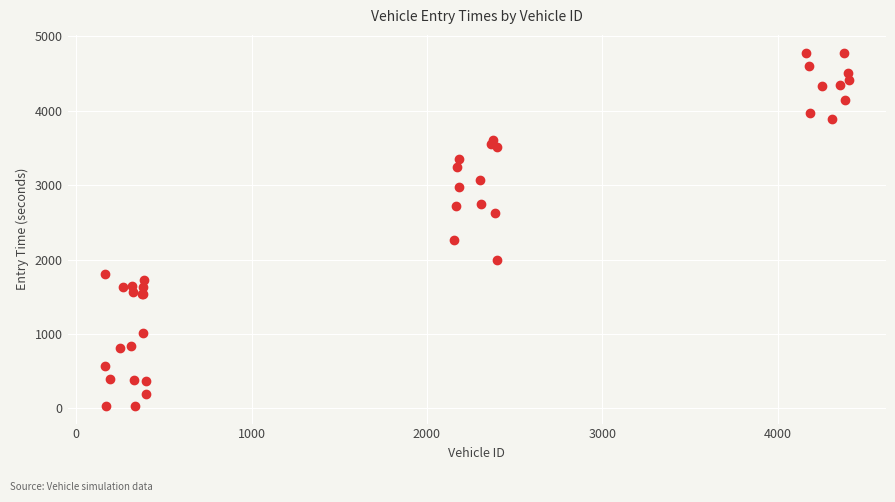

What Y value in the scatter plot is closest to 2407?

2267.5